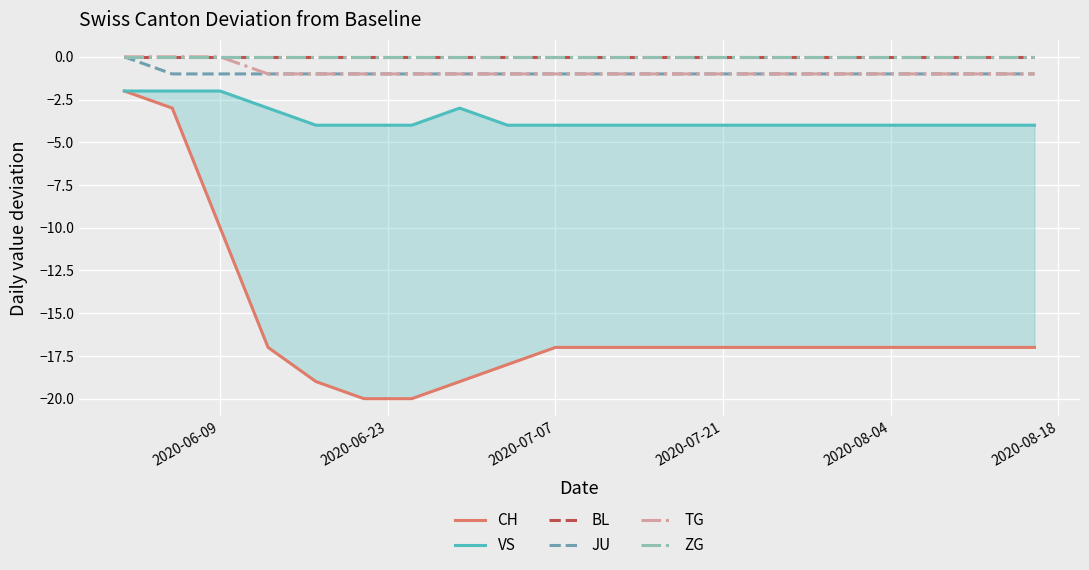

Reading left to right, list all the values displayed in this chart.

CH: -2	-3	-10	-17	-19	-20	-20	-19	-18	-17	-17	-17	-17	-17	-17	-17	-17	-17	-17	-17
VS: -2	-2	-2	-3	-4	-4	-4	-3	-4	-4	-4	-4	-4	-4	-4	-4	-4	-4	-4	-4
BL: 0	0	0	0	0	0	0	0	0	0	0	0	0	0	0	0	0	0	0	0
JU: 0	-1	-1	-1	-1	-1	-1	-1	-1	-1	-1	-1	-1	-1	-1	-1	-1	-1	-1	-1
TG: 0	0	0	-1	-1	-1	-1	-1	-1	-1	-1	-1	-1	-1	-1	-1	-1	-1	-1	-1
ZG: 0	0	0	0	0	0	0	0	0	0	0	0	0	0	0	0	0	0	0	0